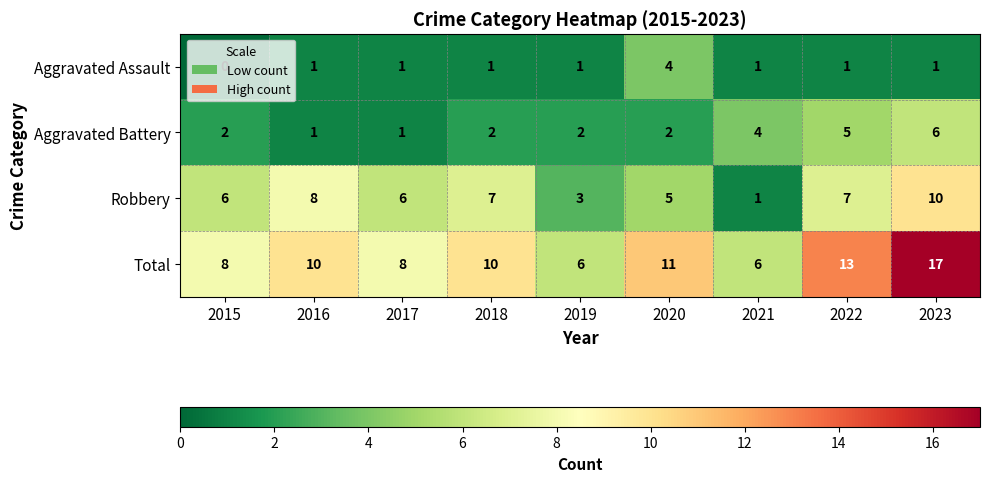

Which series has the widest spread of values?

Total